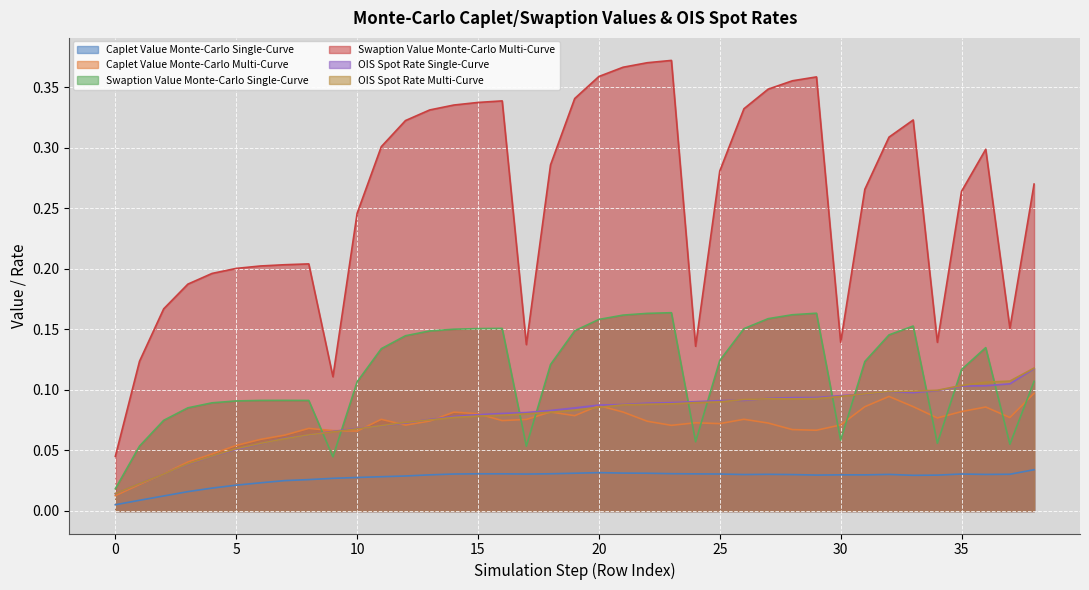

True or false: OIS Spot Rate Single-Curve and Caplet Value Monte-Carlo Single-Curve cross at least once.

False